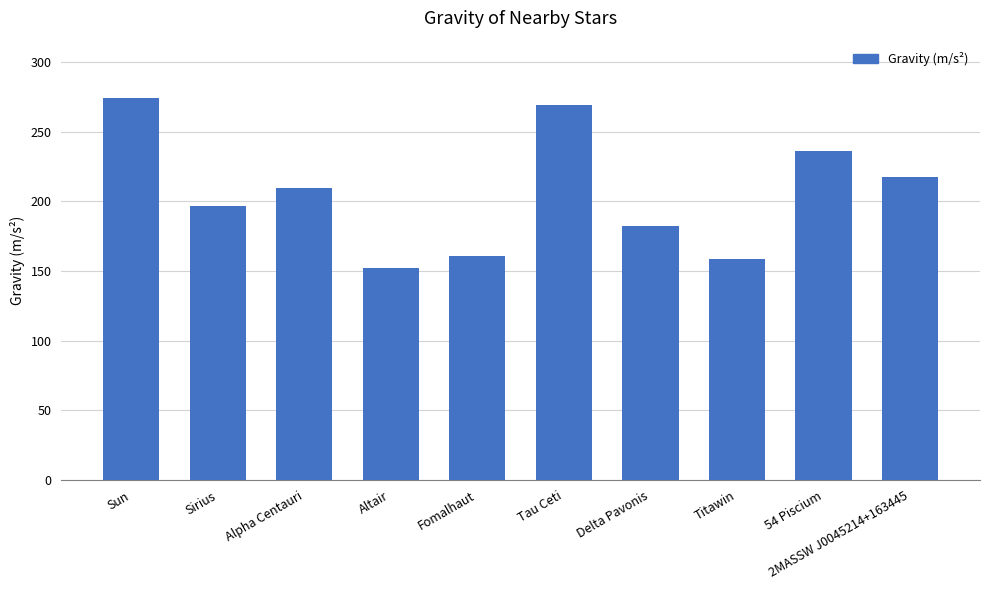

Reading right to left, what are all the values shown in this chart?

217.3	235.9	159.0	182.6	269.3	160.8	152.4	209.5	197.0	274.3